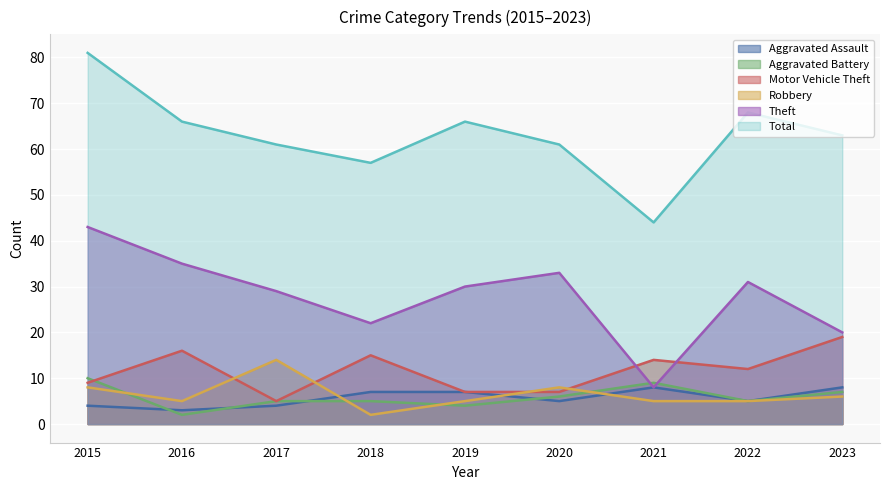

What is the difference between the maximum and minimum values in the Robbery series?

12